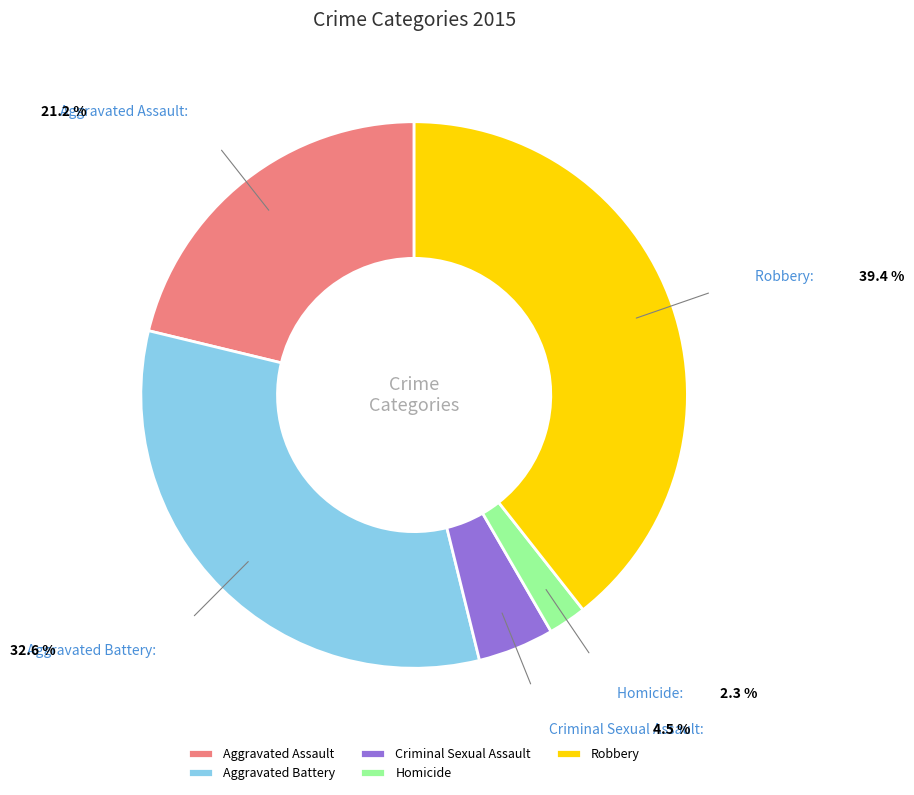

To the nearest percent, what portion does Aggravated Assault represent?

21%